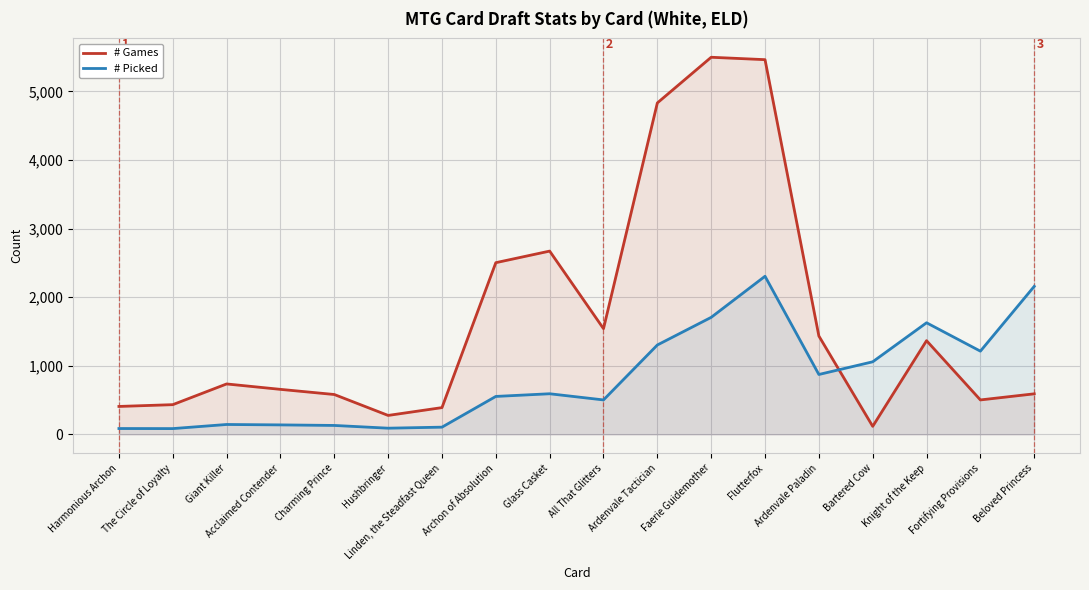

Between Linden, the Steadfast Queen and Harmonious Archon, which is larger?

Harmonious Archon